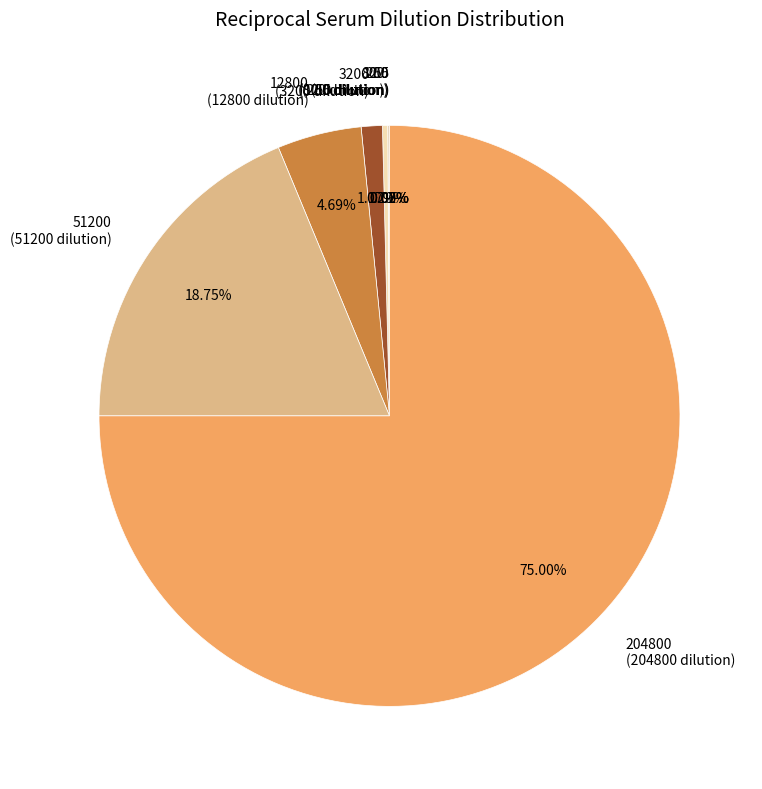

To the nearest percent, what is the average slice percentage?

12%